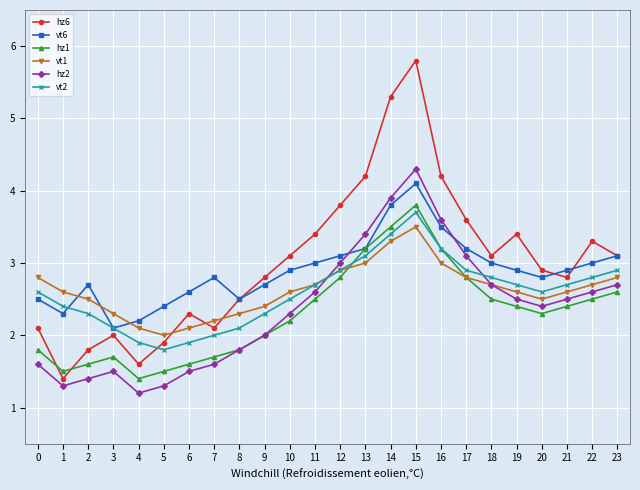

At which category does the chart reach its minimum across all series?

4